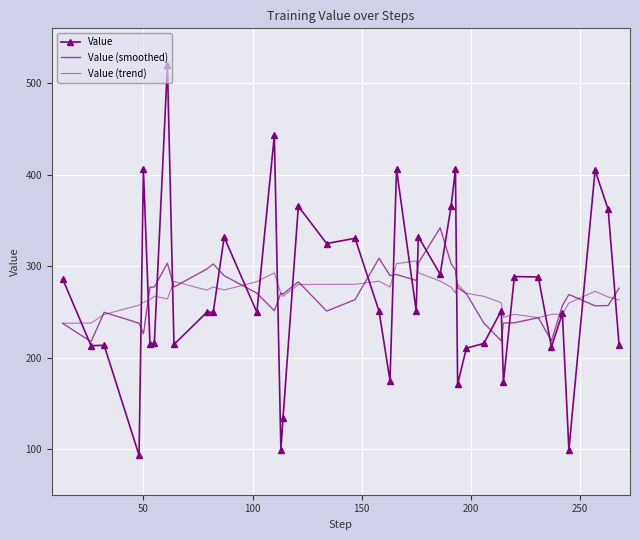

Which series has the widest spread of values?

Value